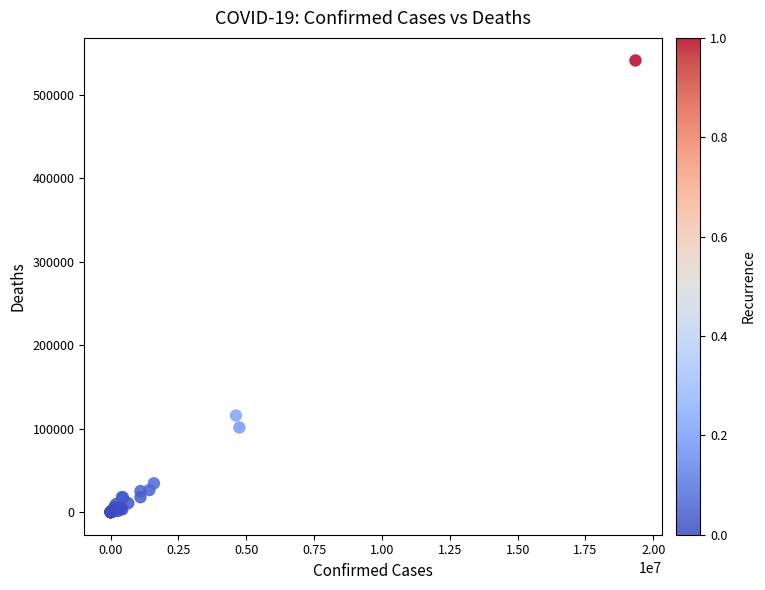

What Y value in the scatter plot is closest to 270634?

115831